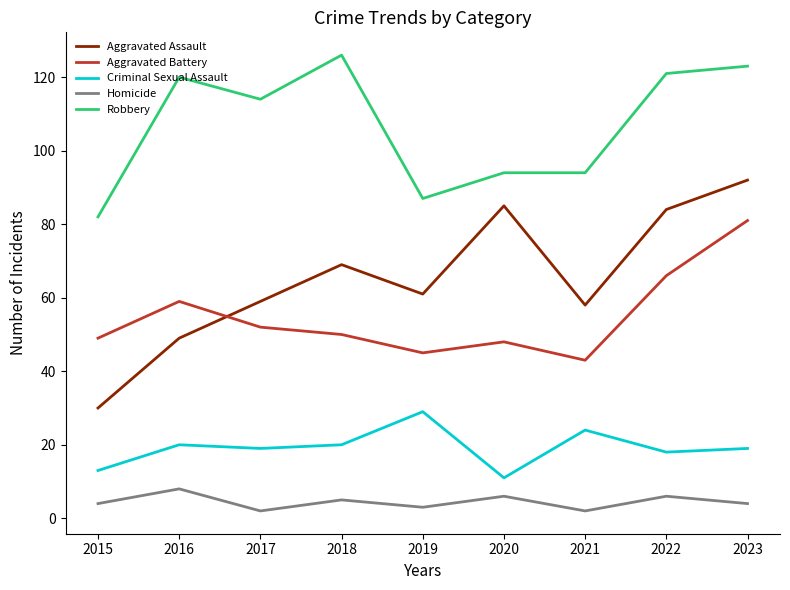

At 2023, list the series in order from largest to smallest.

Robbery, Aggravated Assault, Aggravated Battery, Criminal Sexual Assault, Homicide